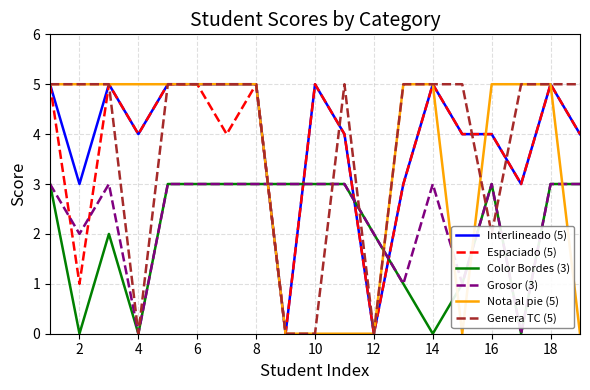

How many distinct data groups are displayed?

6